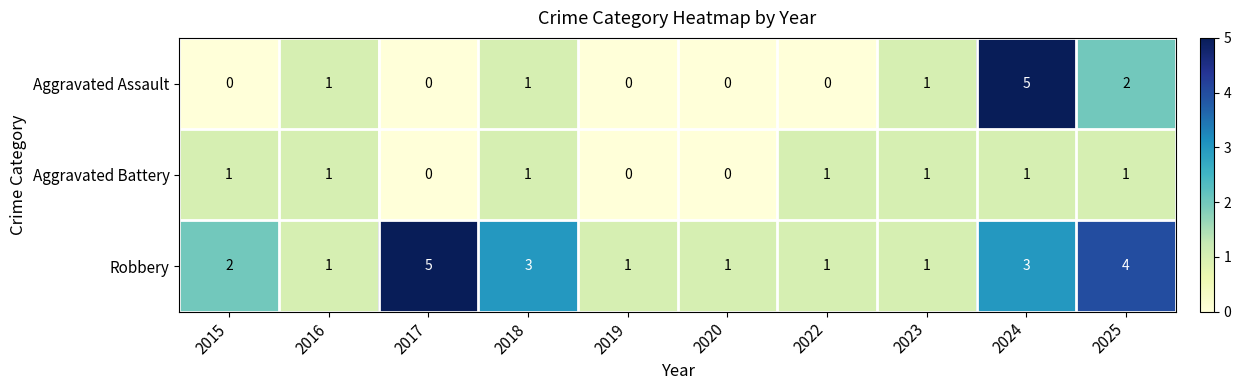

What is the difference between the highest and lowest values at 2024?

4